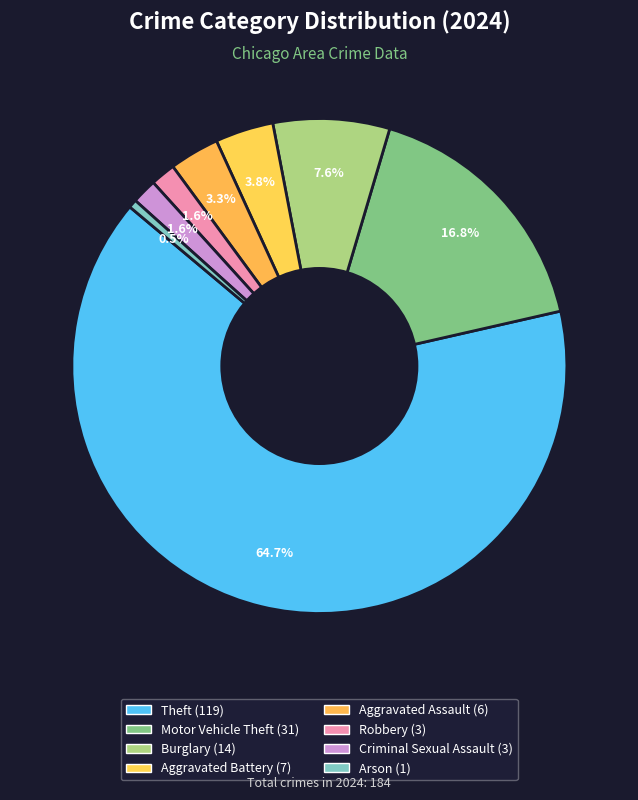

How many segments does this pie chart have?

8